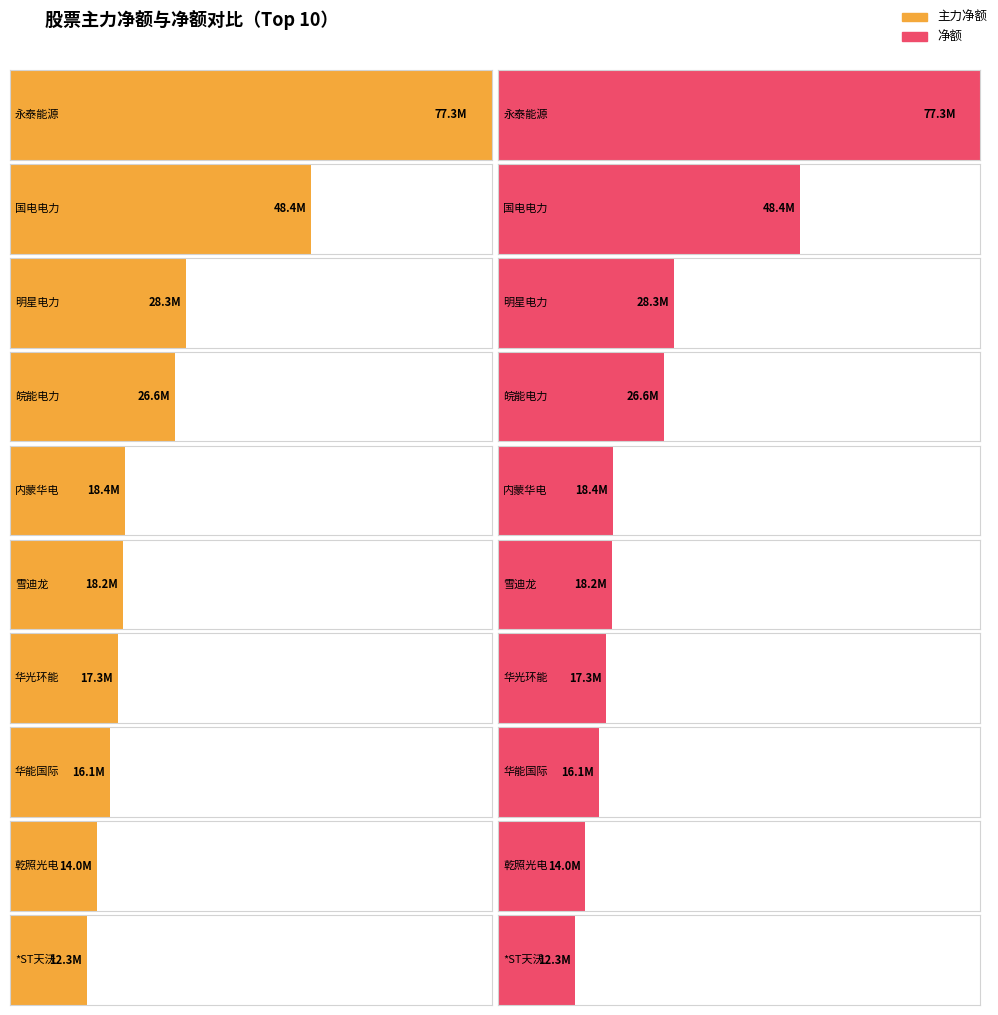

What is the difference between the maximum and minimum values in the 主力净额 series?

64995088